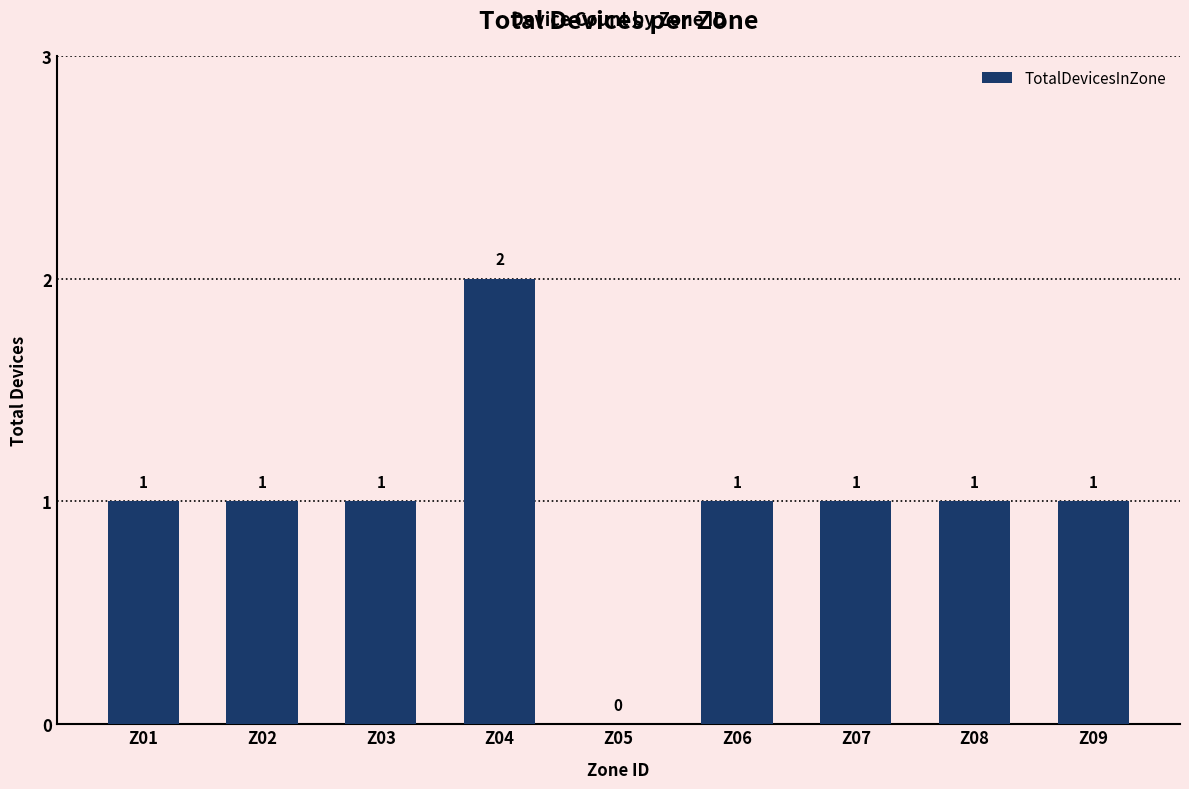

Which category has the highest value across all series?

Z04